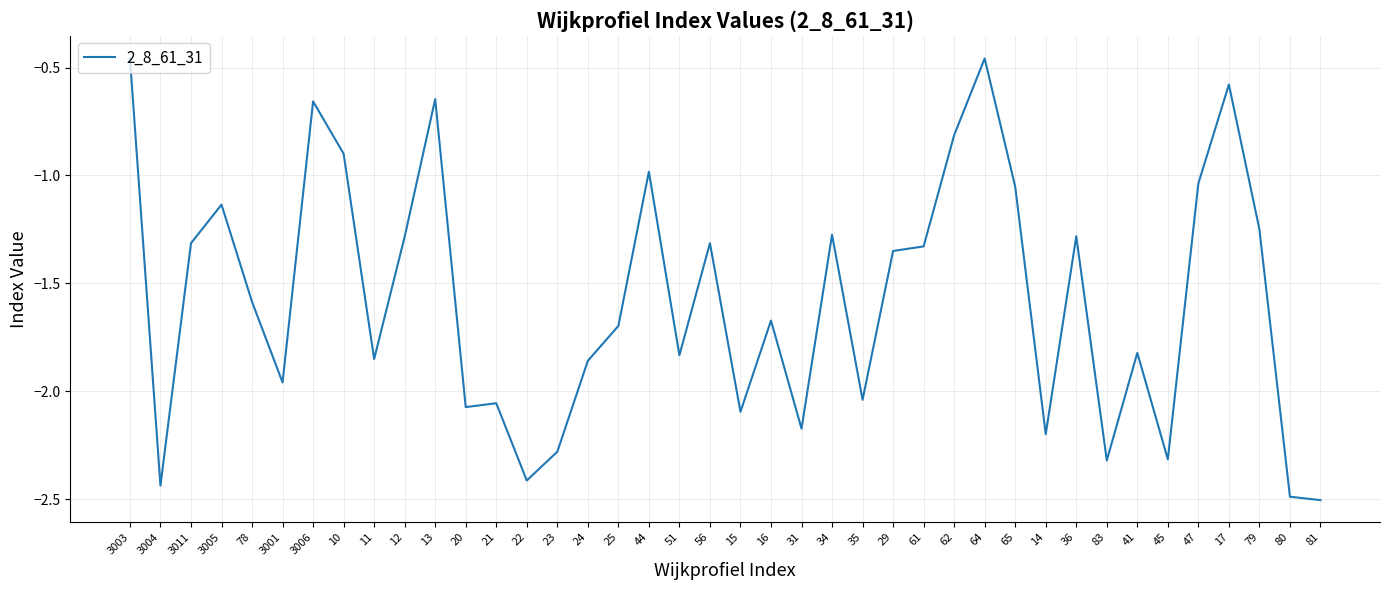

What value does the data have at 10?

-0.9